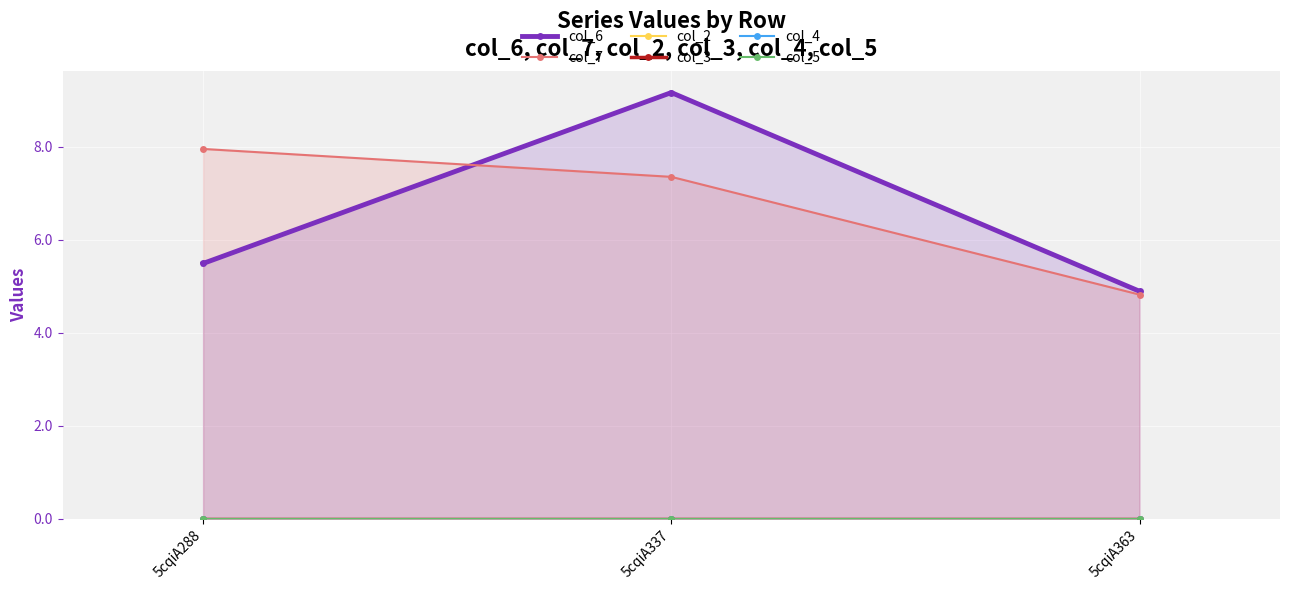

At which category is the sum across all series the highest?

5cqiA337